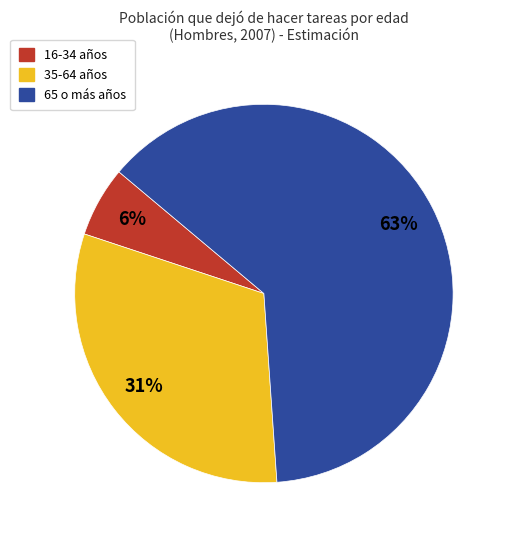

Is there any slice that represents more than half of the pie?

Yes